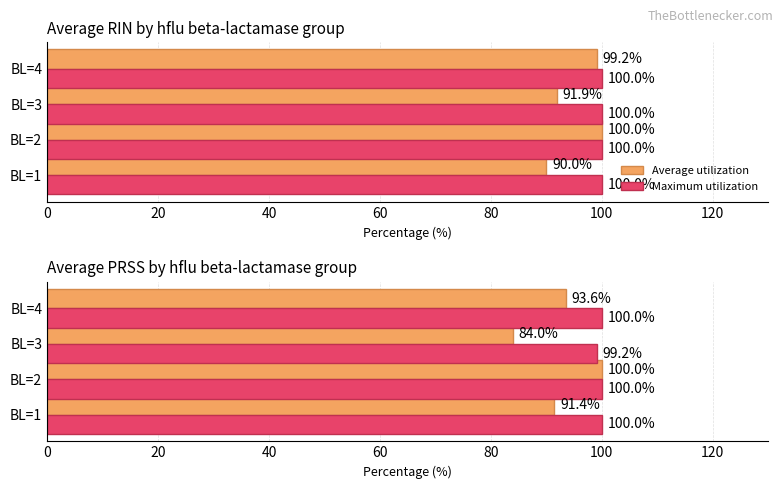

The Maximum utilization series shows 178.0 at BL=1. True or false?

False